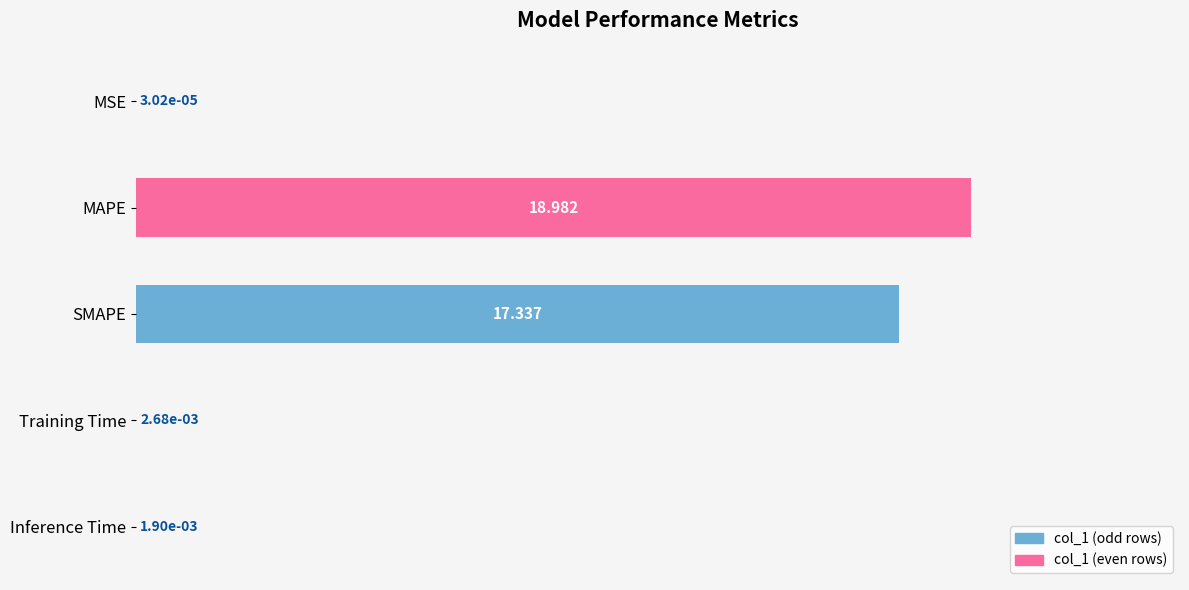

Which has a higher value, MAPE or Training Time?

MAPE